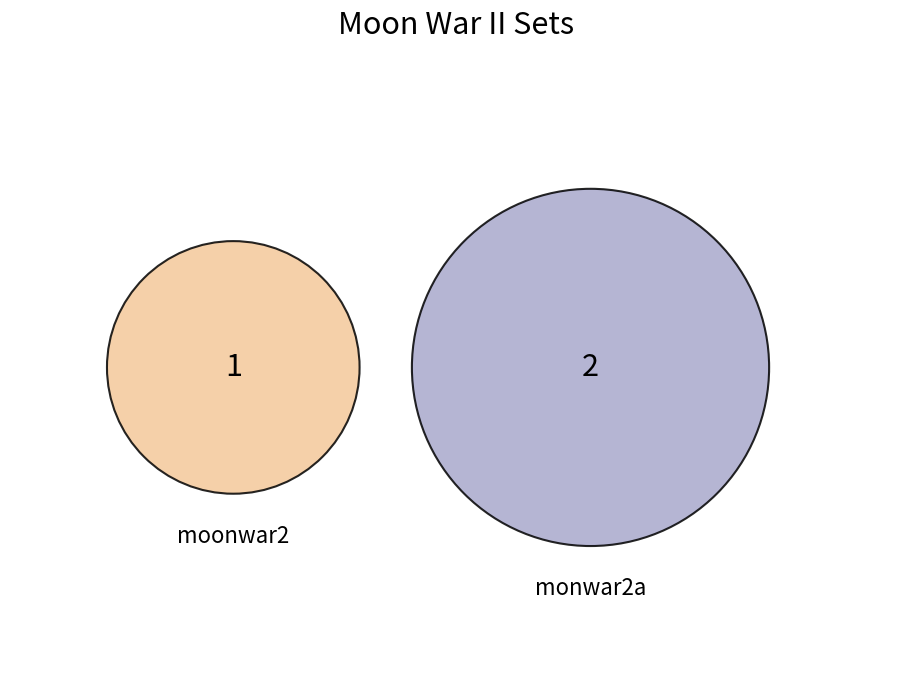

The monwar2a slice represents 67% of the pie. True or false?

True